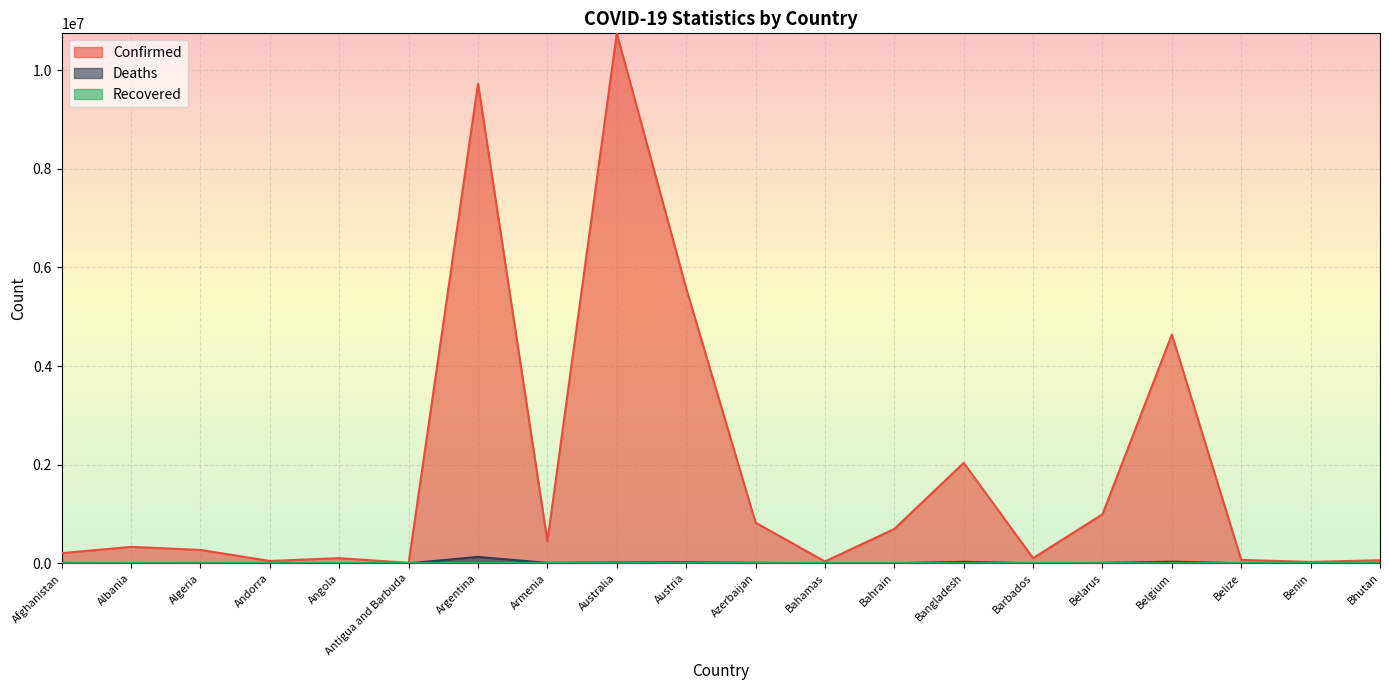

Which category has the lowest value in the Confirmed series?

Antigua and Barbuda